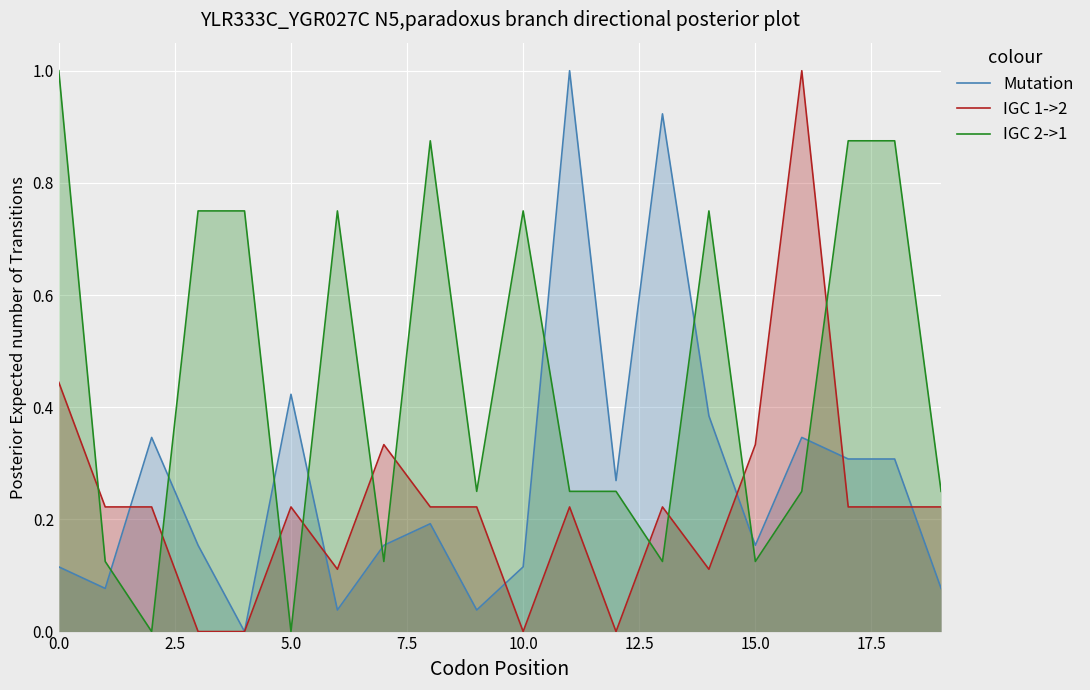

What is the value of the Mutation point at the 13th from the left?

0.3